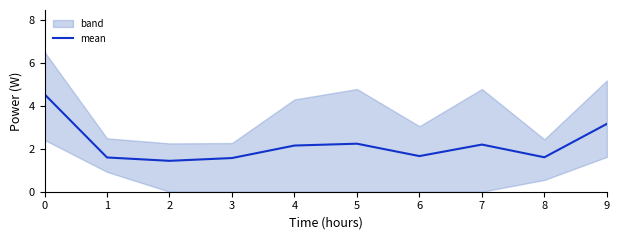

What is the sum of all values?

22.2